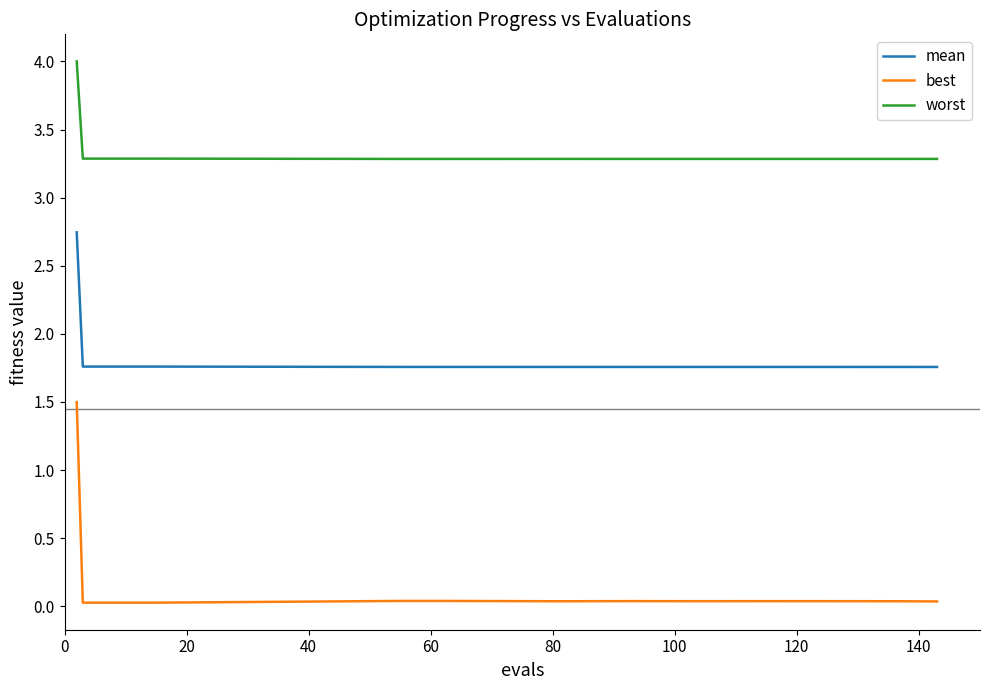

Which series has the widest spread of values?

best